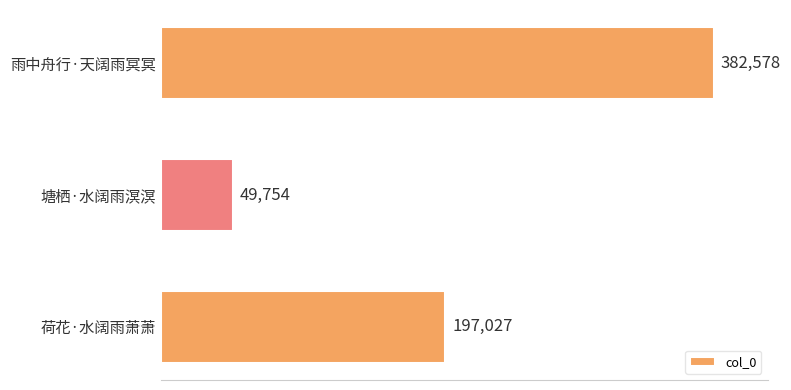

Reading top to bottom, extract all data points from this chart.

382578	49754	197027